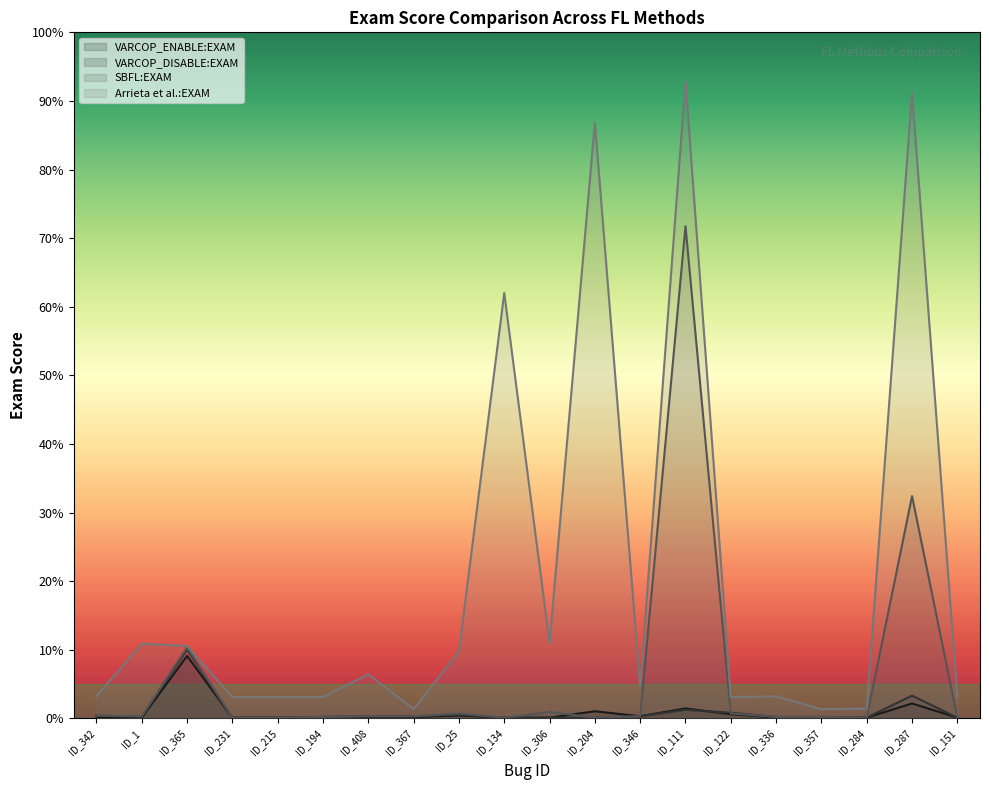

Rank the categories by VARCOP_ENABLE:EXAM value from highest to lowest.

ID_365, ID_287, ID_111, ID_204, ID_122, ID_25, ID_346, ID_194, ID_408, ID_367, ID_342, ID_1, ID_231, ID_215, ID_134, ID_306, ID_336, ID_357, ID_284, ID_151